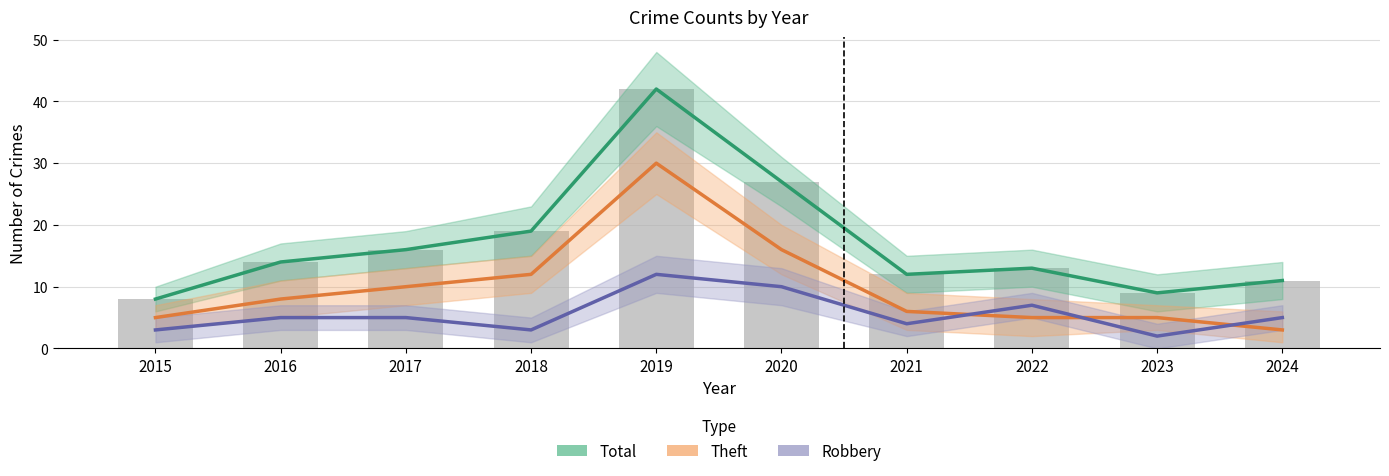

Which series has the widest spread of values?

Total